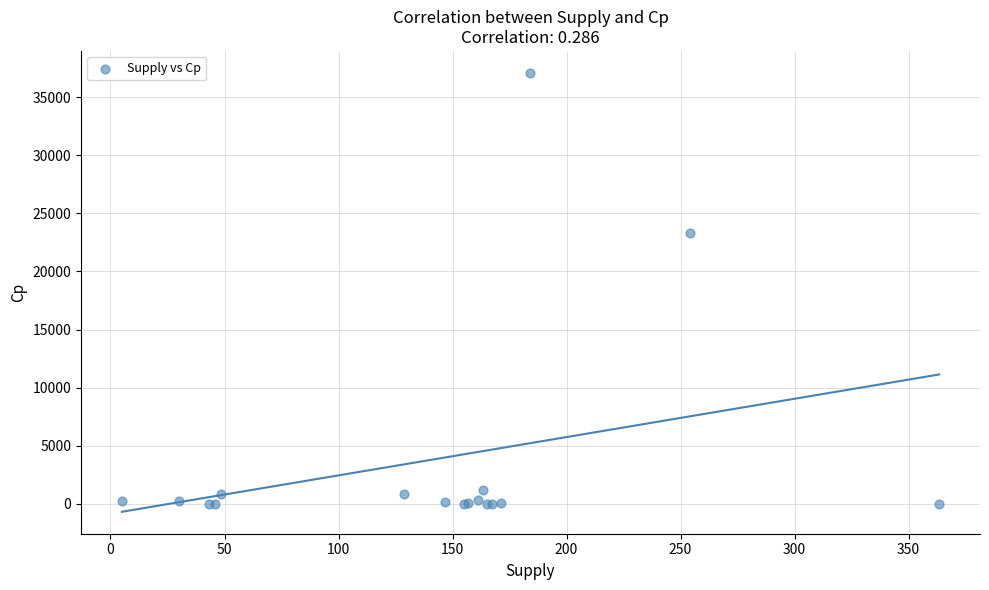

What Y value in the scatter plot is closest to 18542?

23271.4